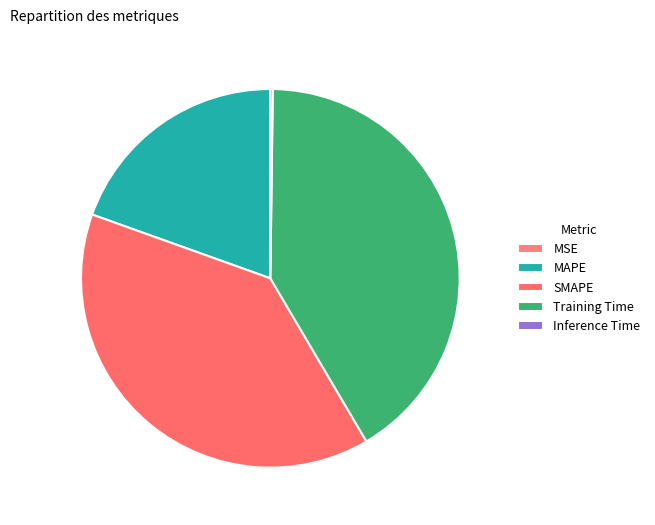

What percentage is NOT represented by Inference Time?

99.8%